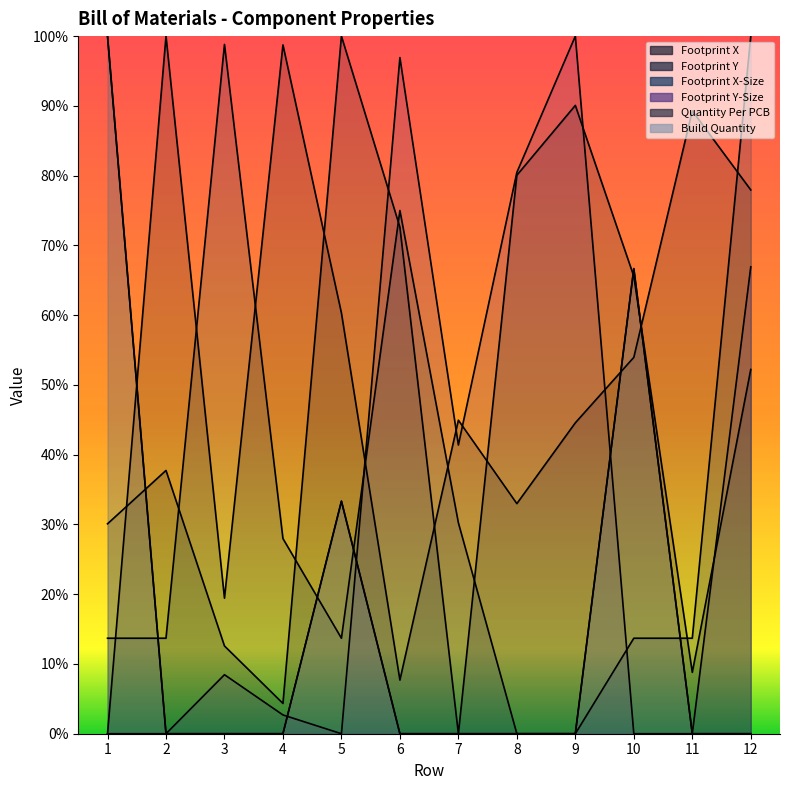

Where is Build Quantity nearest to the value 50?

10